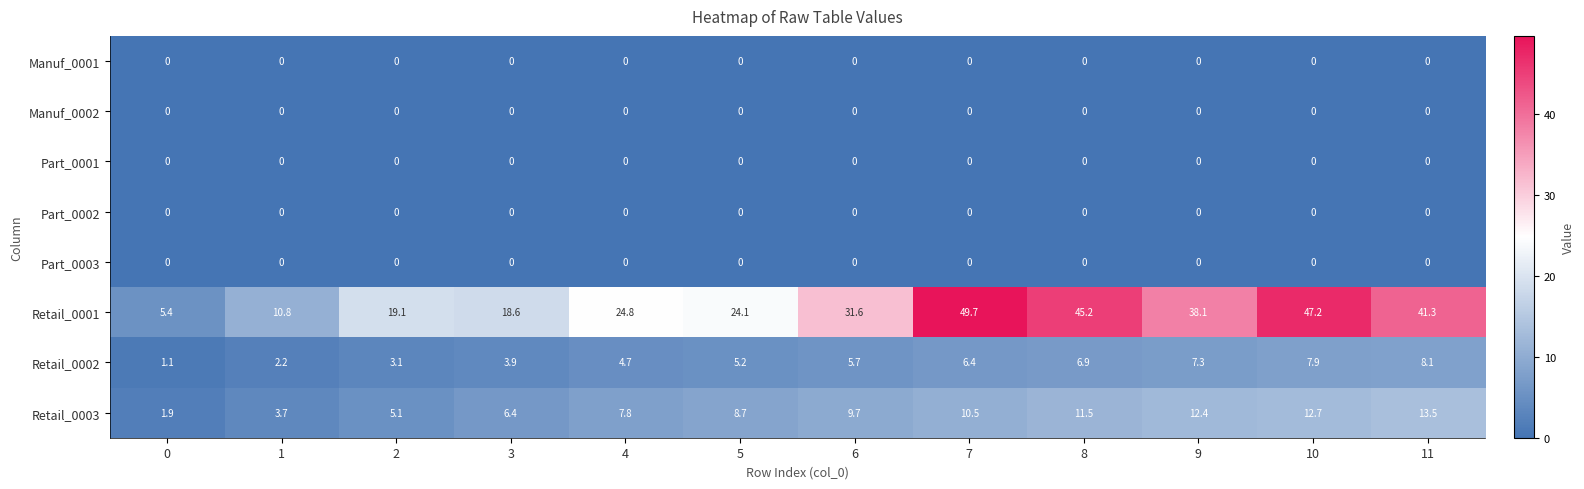

Is it true that Manuf_0002 equals 0.0 at 5?

True